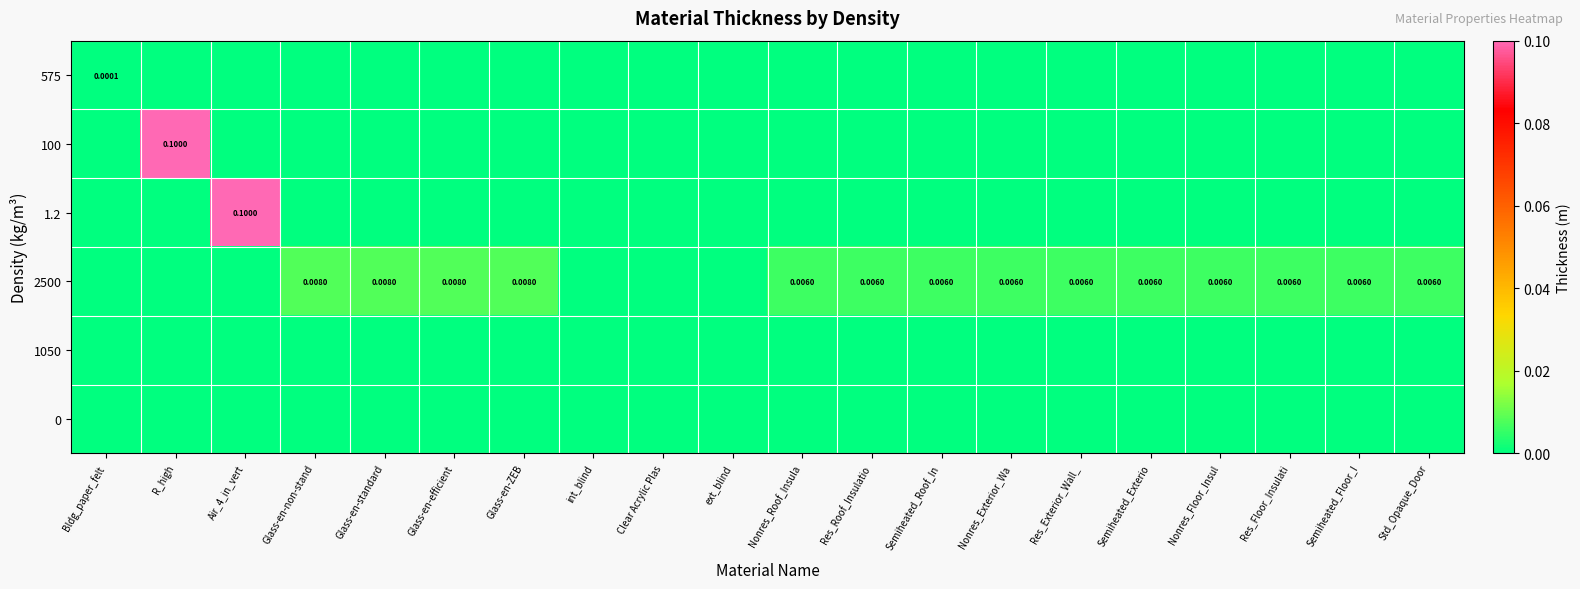

Rank the categories by 575 value from highest to lowest.

Bldg_paper_felt, R_high, Air_4_in_vert, Glass-en-non-stand, Glass-en-standard, Glass-en-efficient, Glass-en-ZEB, int_blind, Clear Acrylic Plas, ext_blind, Nonres_Roof_Insula, Res_Roof_Insulatio, Semiheated_Roof_In, Nonres_Exterior_Wa, Res_Exterior_Wall_, Semiheated_Exterio, Nonres_Floor_Insul, Res_Floor_Insulati, Semiheated_Floor_I, Std_Opaque_Door